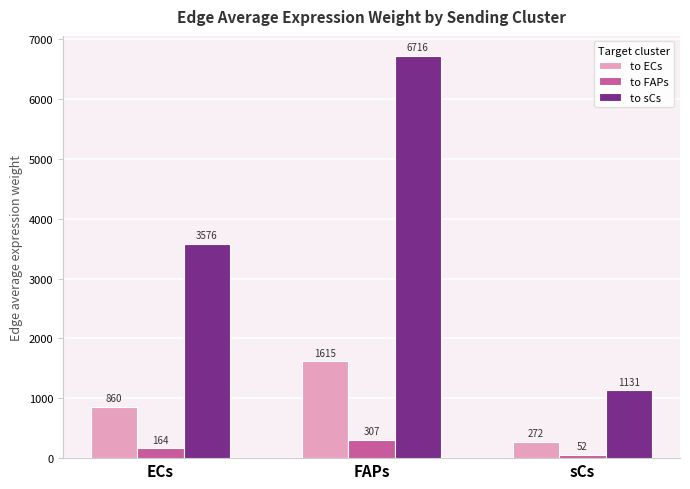

Between FAPs and sCs, which series saw the biggest shift?

to sCs